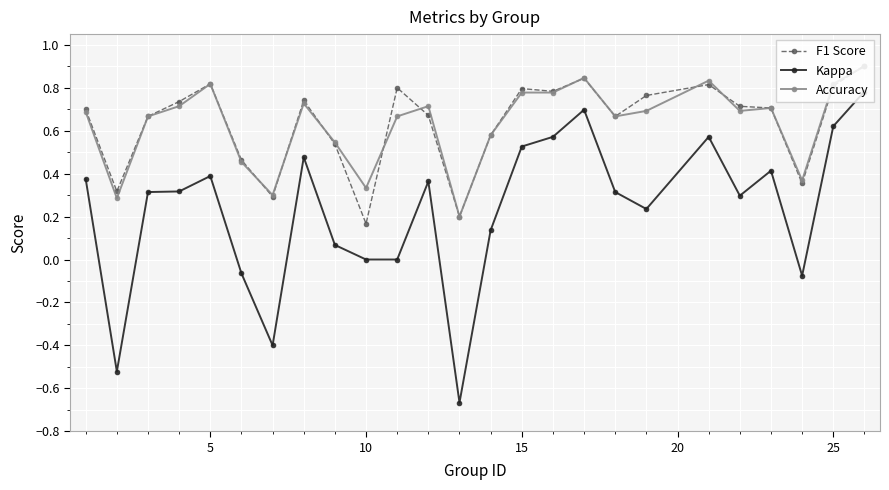

How many interior local valleys does the F1 Score series have?

7